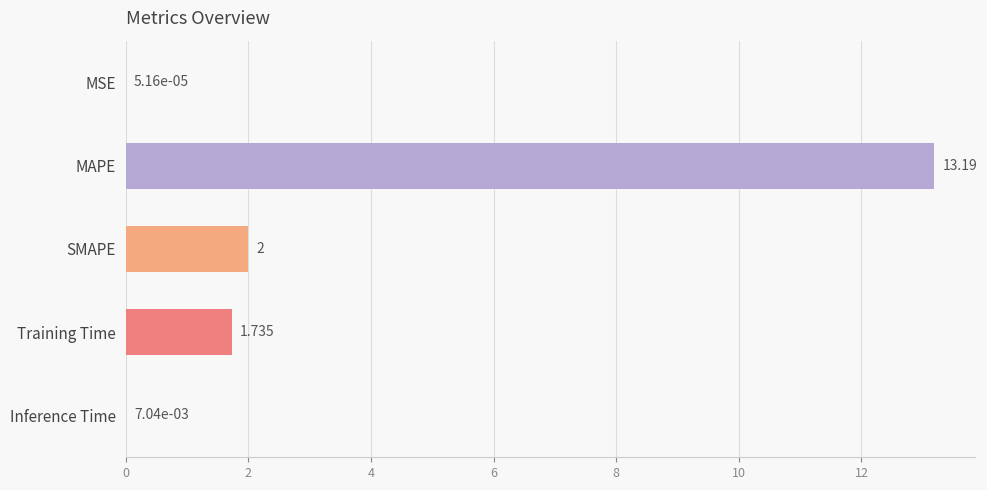

Where is the data nearest to the value 6?

SMAPE